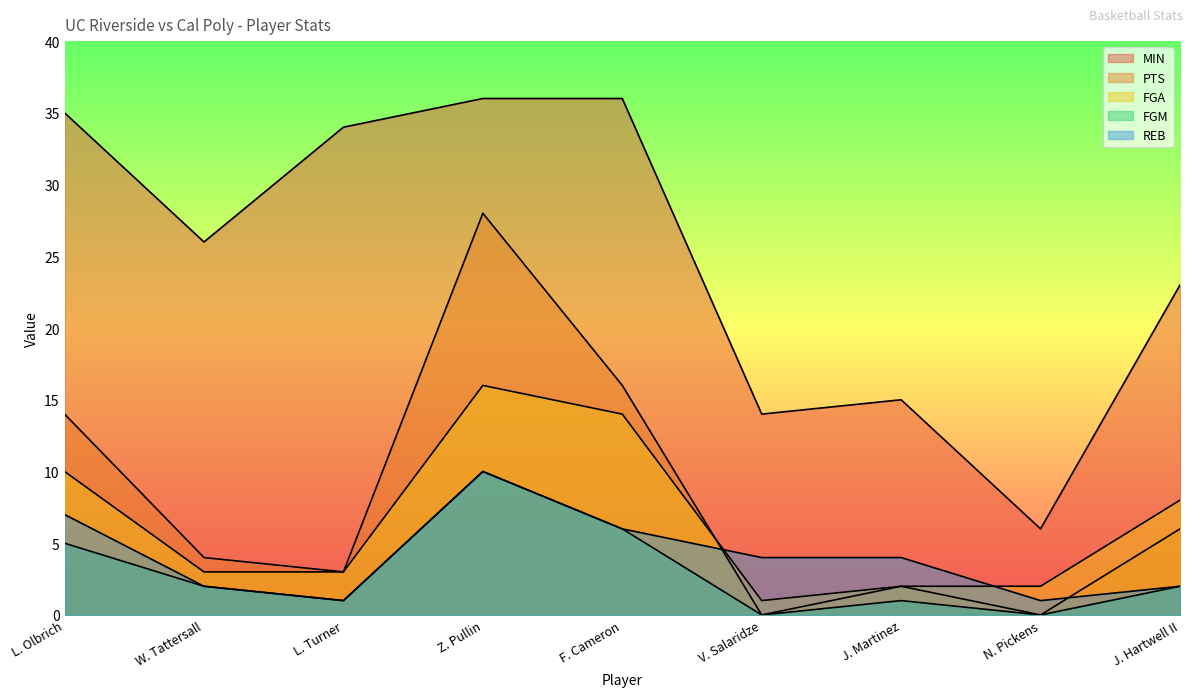

Which series has the widest spread of values?

MIN